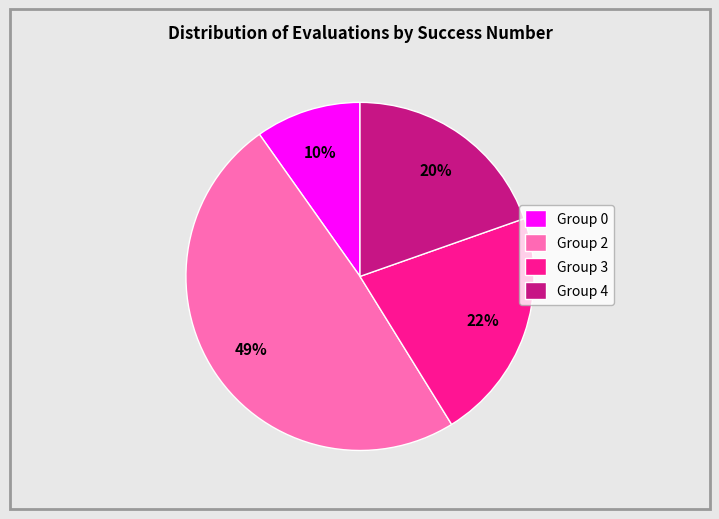

Combined, do Group 2 and Group 4 account for over 50%?

Yes